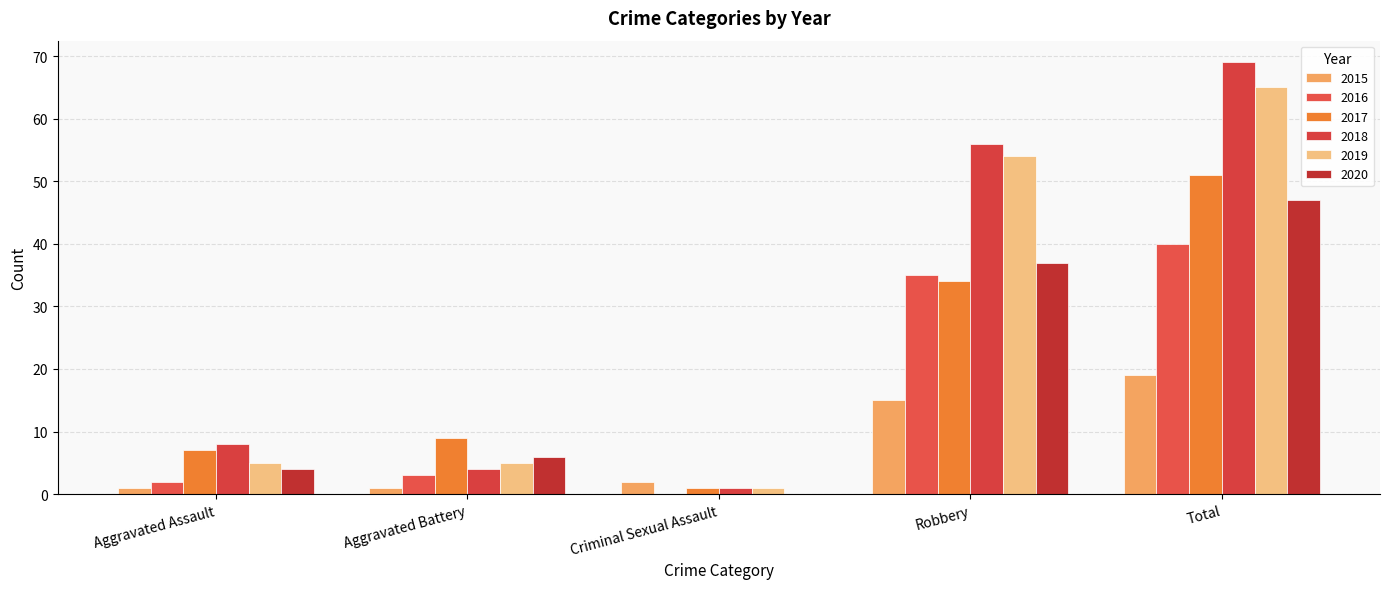

Count the number of categories in the chart.

5